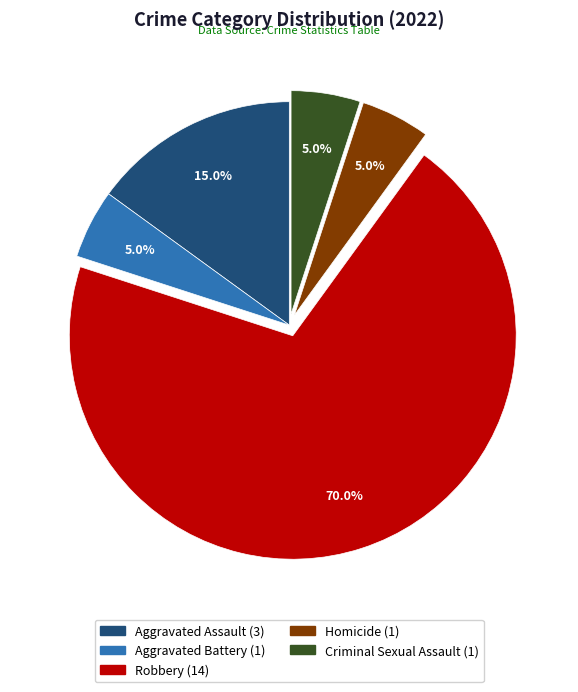

Approximately how many times larger is the value at Aggravated Assault compared to Homicide?

3.0